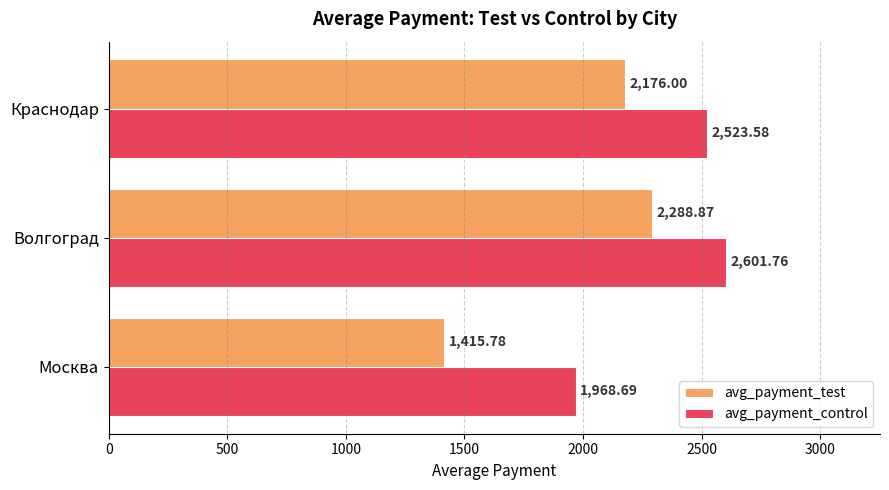

Is the value of avg_payment_control at Краснодар greater than the value of avg_payment_test at Москва?

Yes